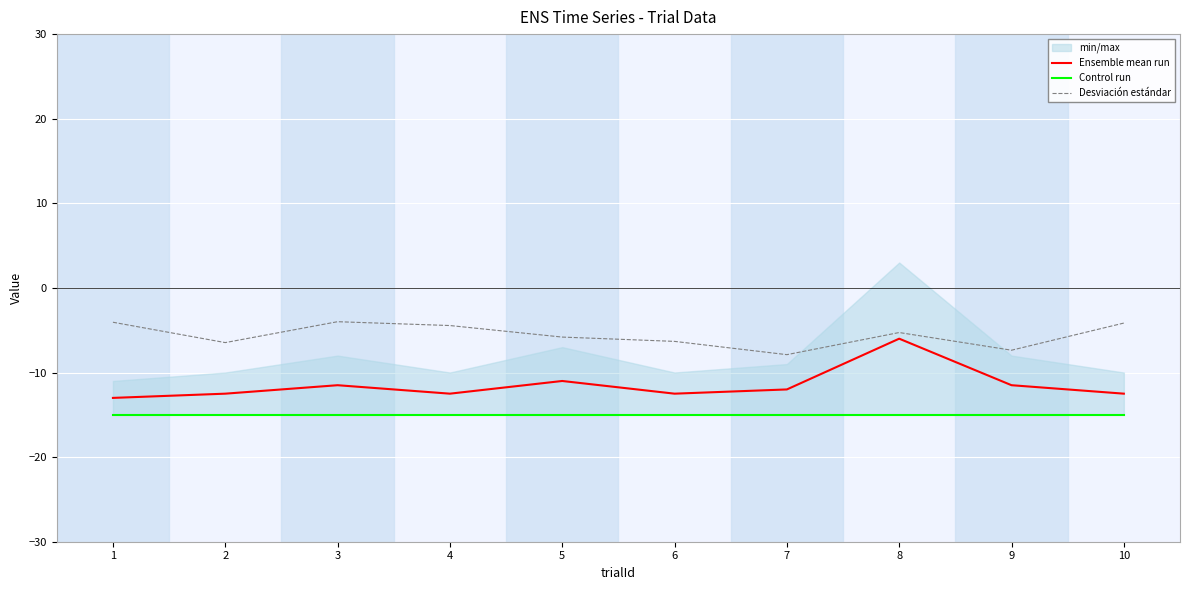

Which series has the largest total across all categories?

Desviación estándar